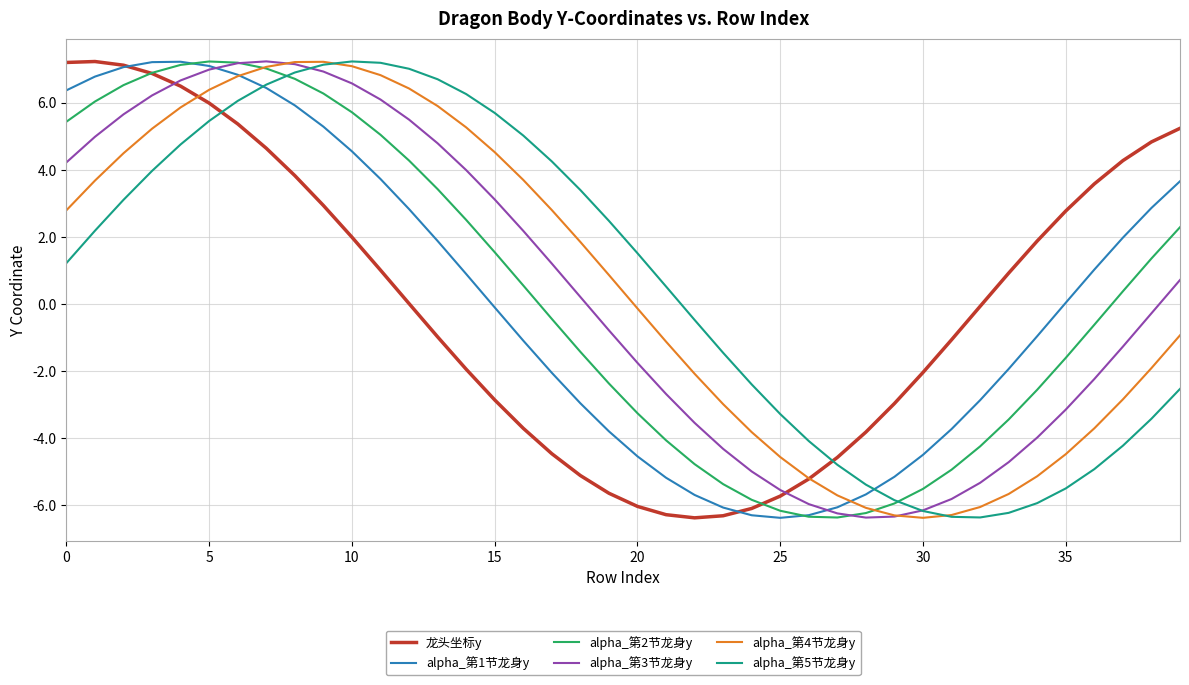

What is the maximum value for alpha_第5节龙身y?

7.2